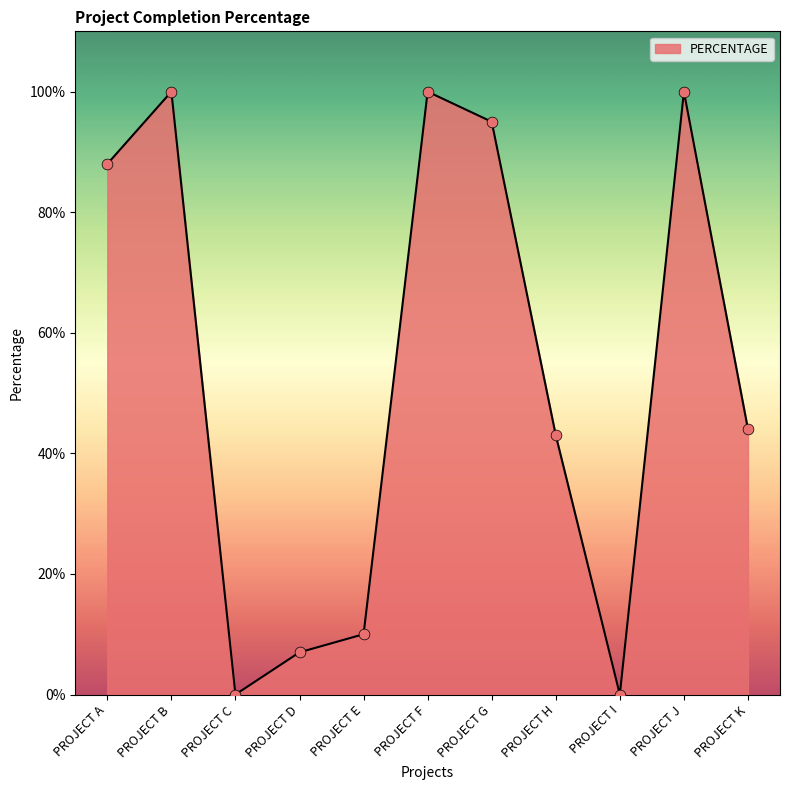

Does the chart have visible grid lines?

No